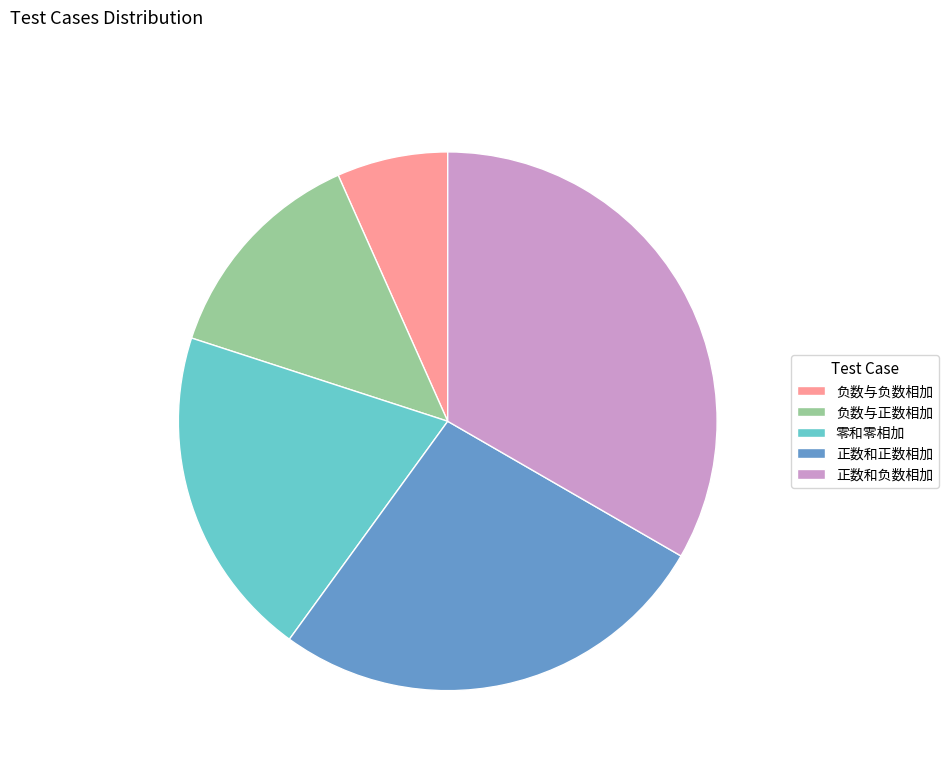

Does 负数与正数相加 account for over 50% of the chart?

No